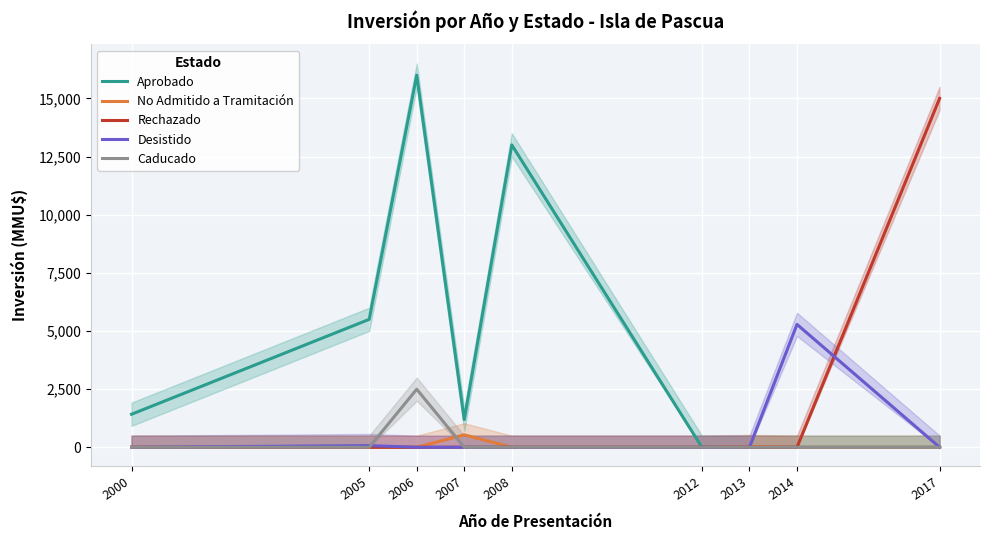

Which category has the highest value across all series?

2006